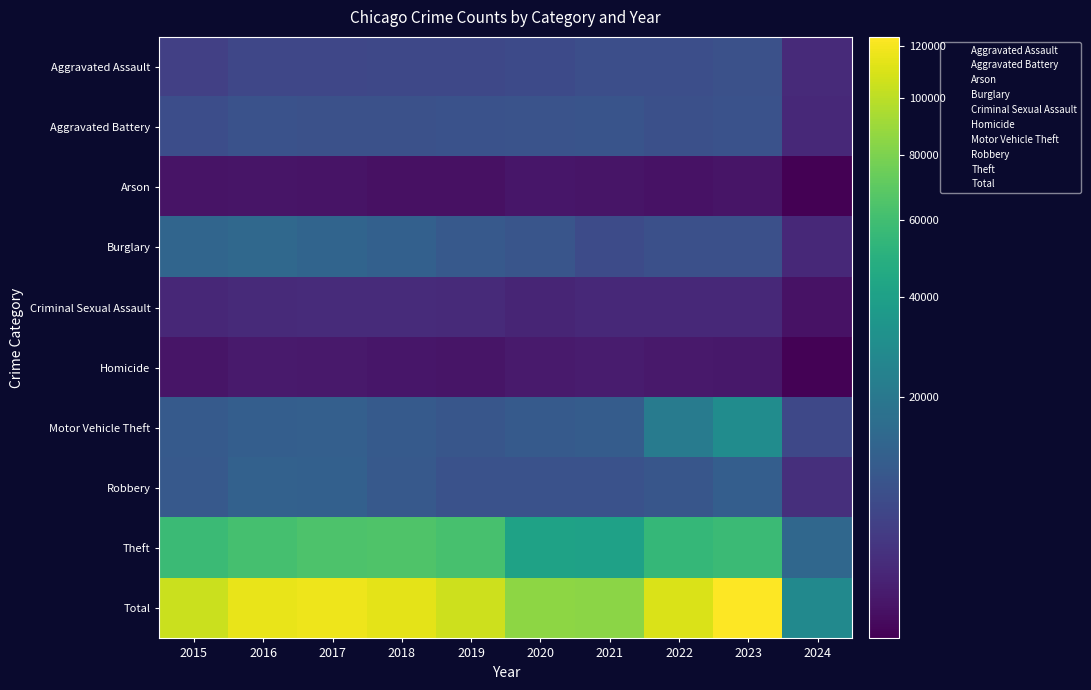

Which series has the largest range (max minus min)?

Total